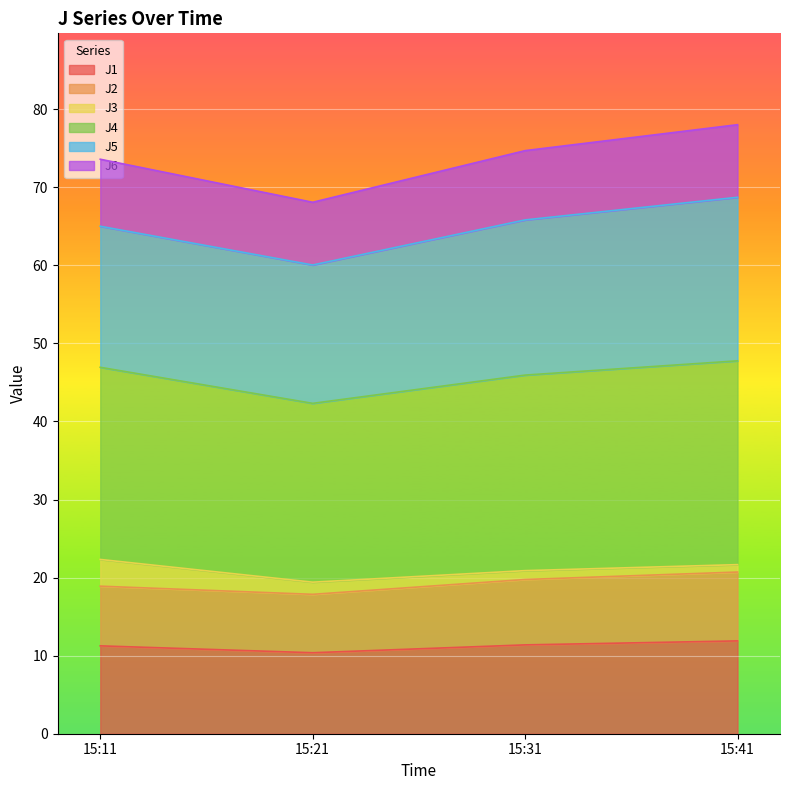

The value of J1 at 15:31 is 11.4. True or false?

True